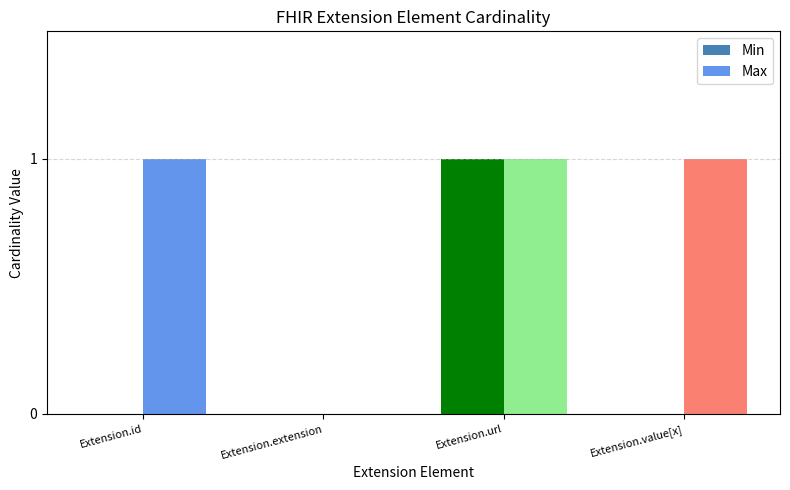

True or false: Min has a value of 0 at Extension.value[x].

True